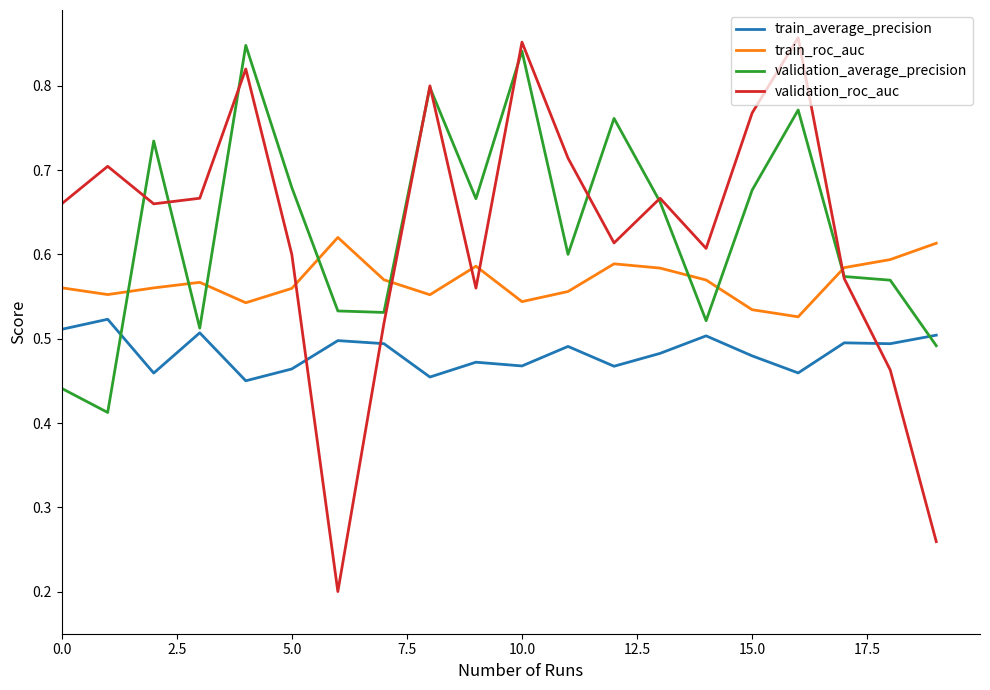

Which series has the widest spread of values?

validation_roc_auc